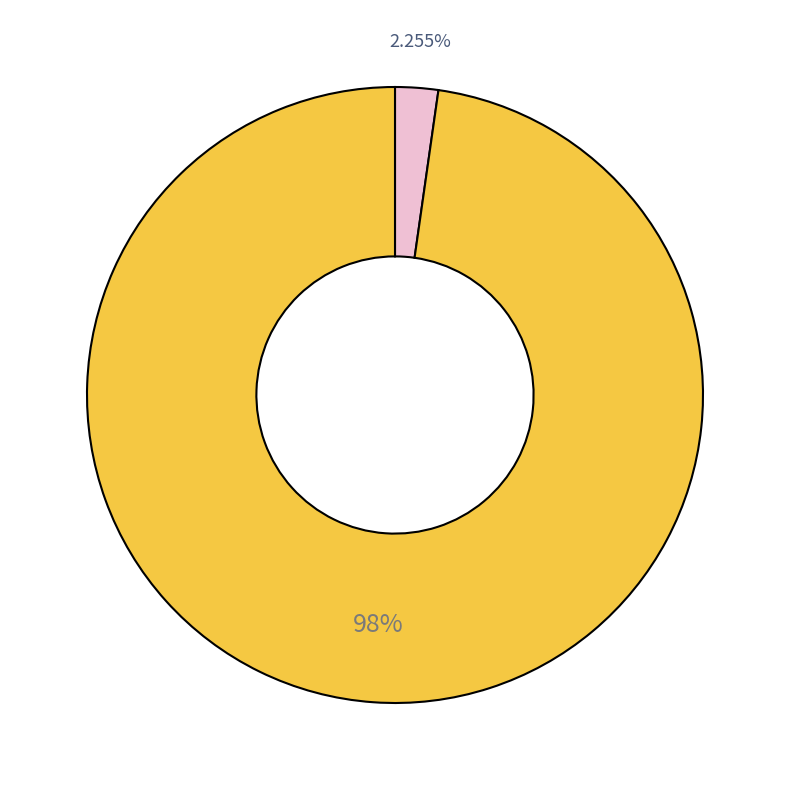

Is there any slice that represents more than half of the pie?

Yes